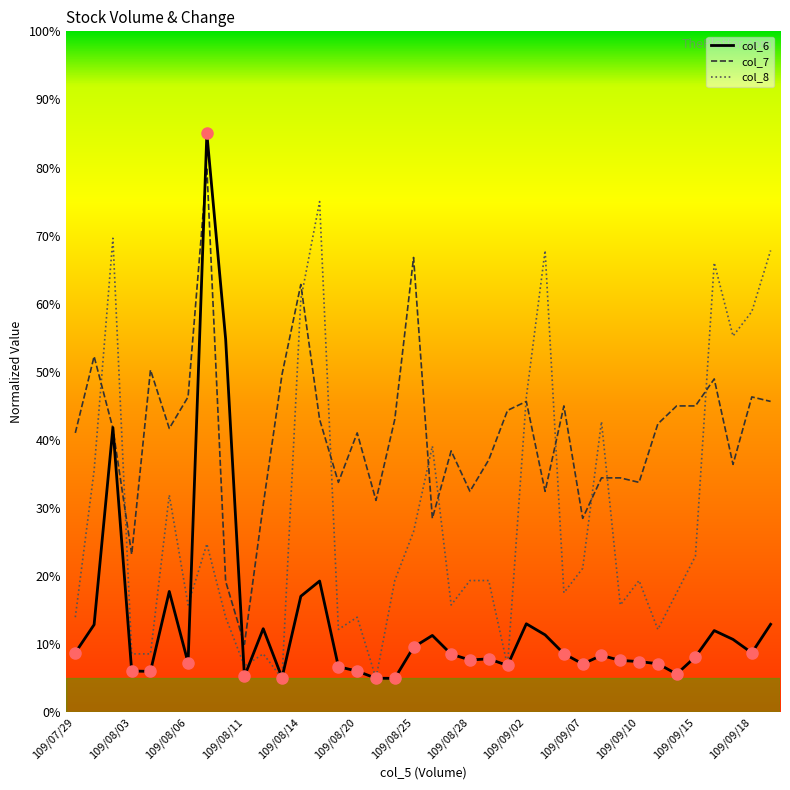

Which series has the widest spread of values?

col_6